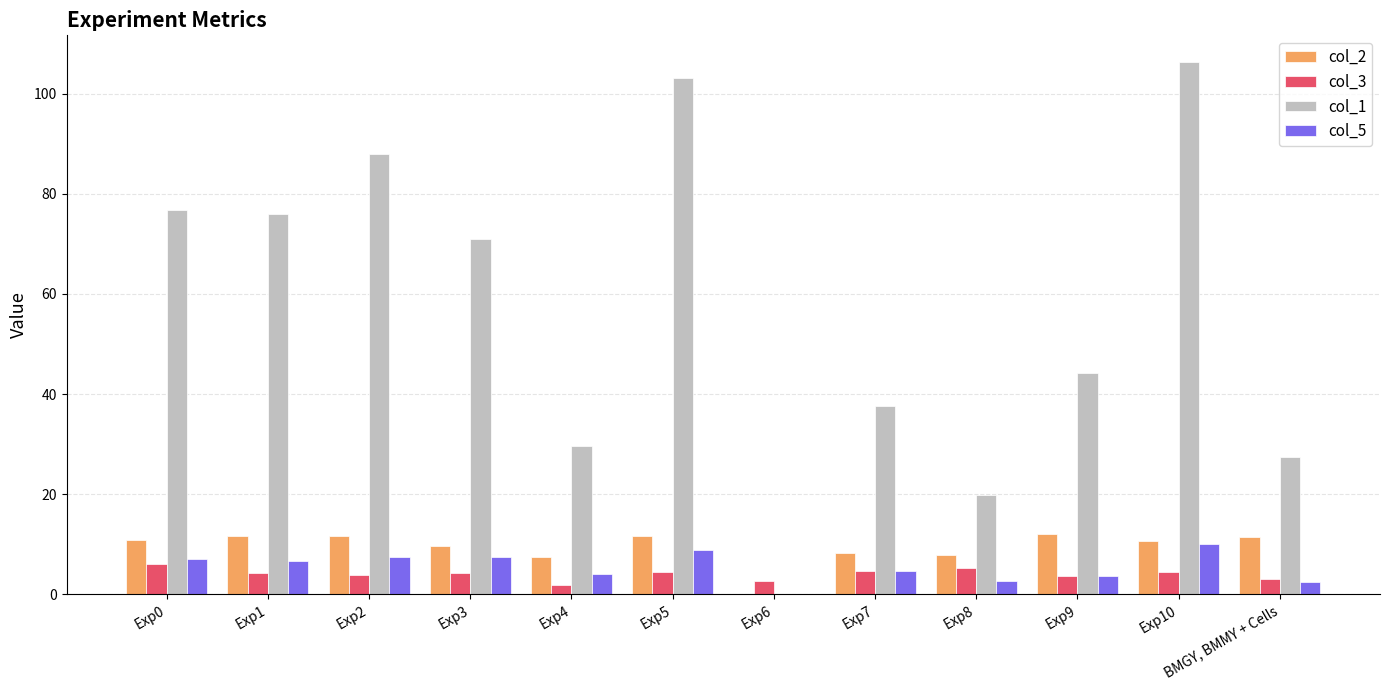

How many groups of bars are there?

12